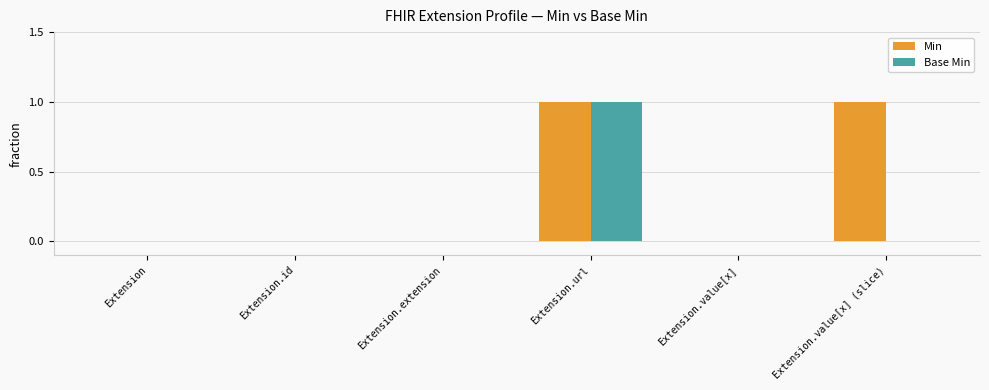

What is the greatest value displayed?

1